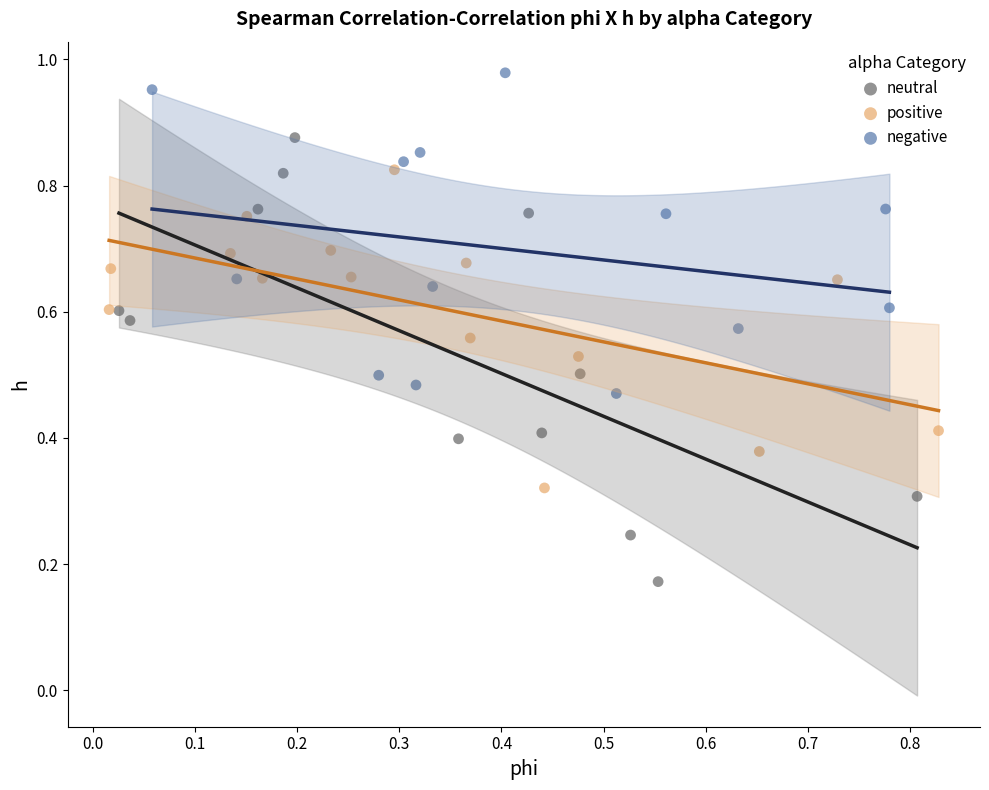

Which series reaches the minimum Y coordinate?

neutral